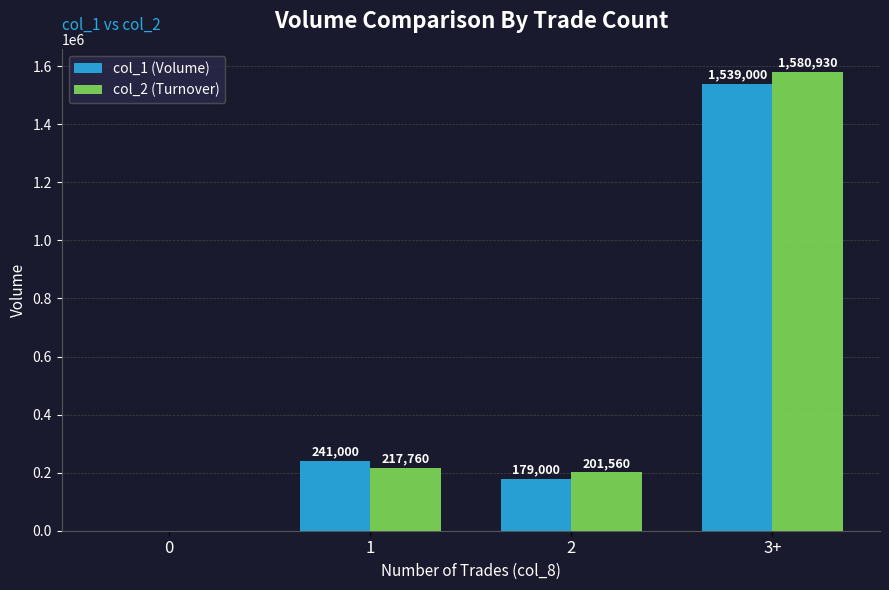

What are all the series names shown in the legend?

col_1 (Volume), col_2 (Turnover)